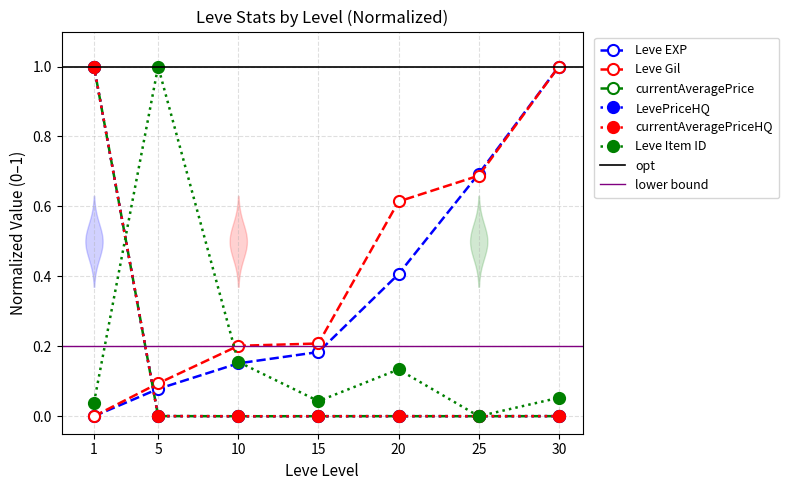

What is the sum of all Leve Item ID values?

1.4